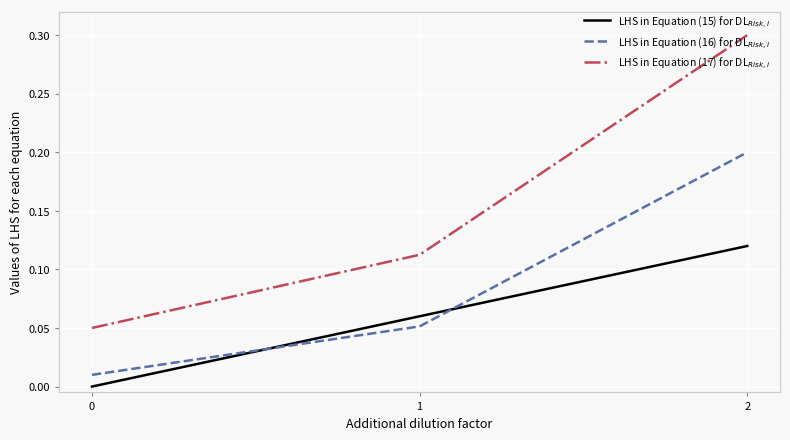

What is the greatest value displayed?

0.3